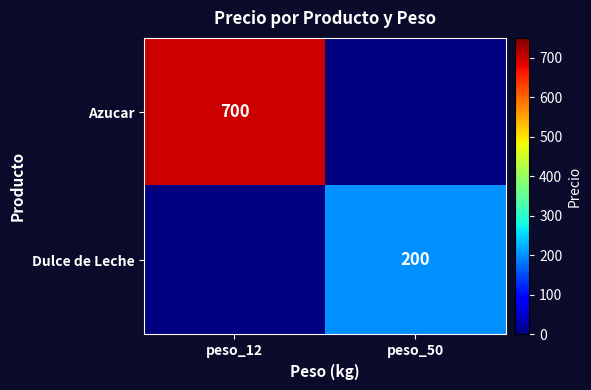

Is it true that Azucar equals 977 at peso_12?

False